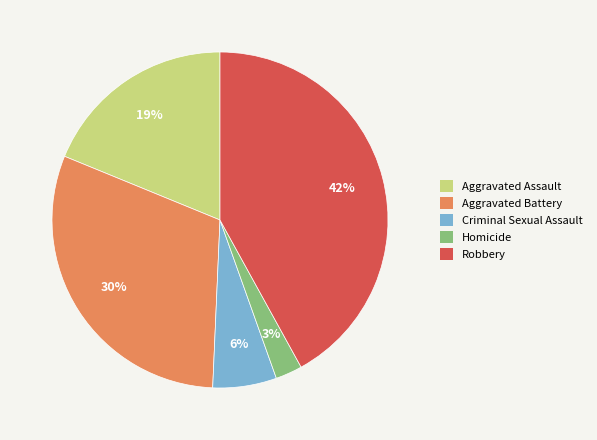

Count the number of slices in the pie.

5